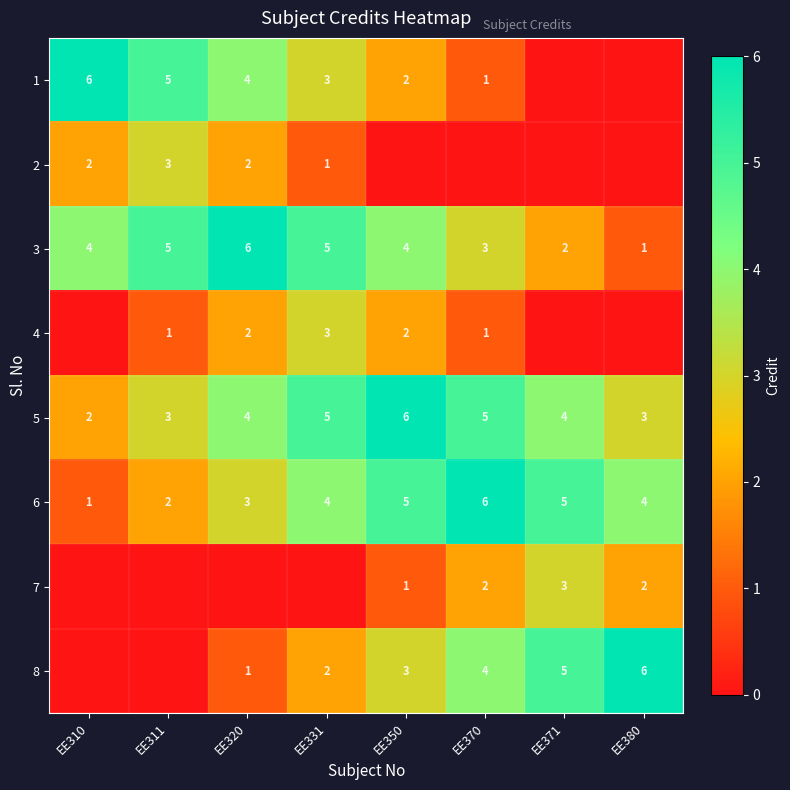

Read the 5 value at EE320.

4